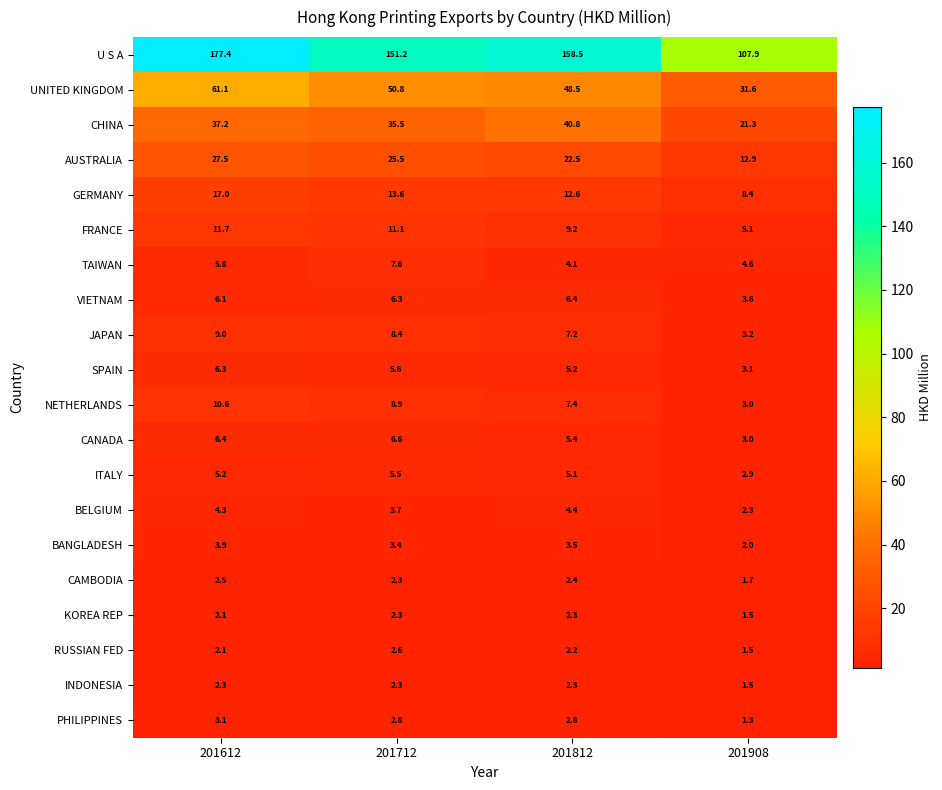

What value does the BANGLADESH series have at 201712?

3.4